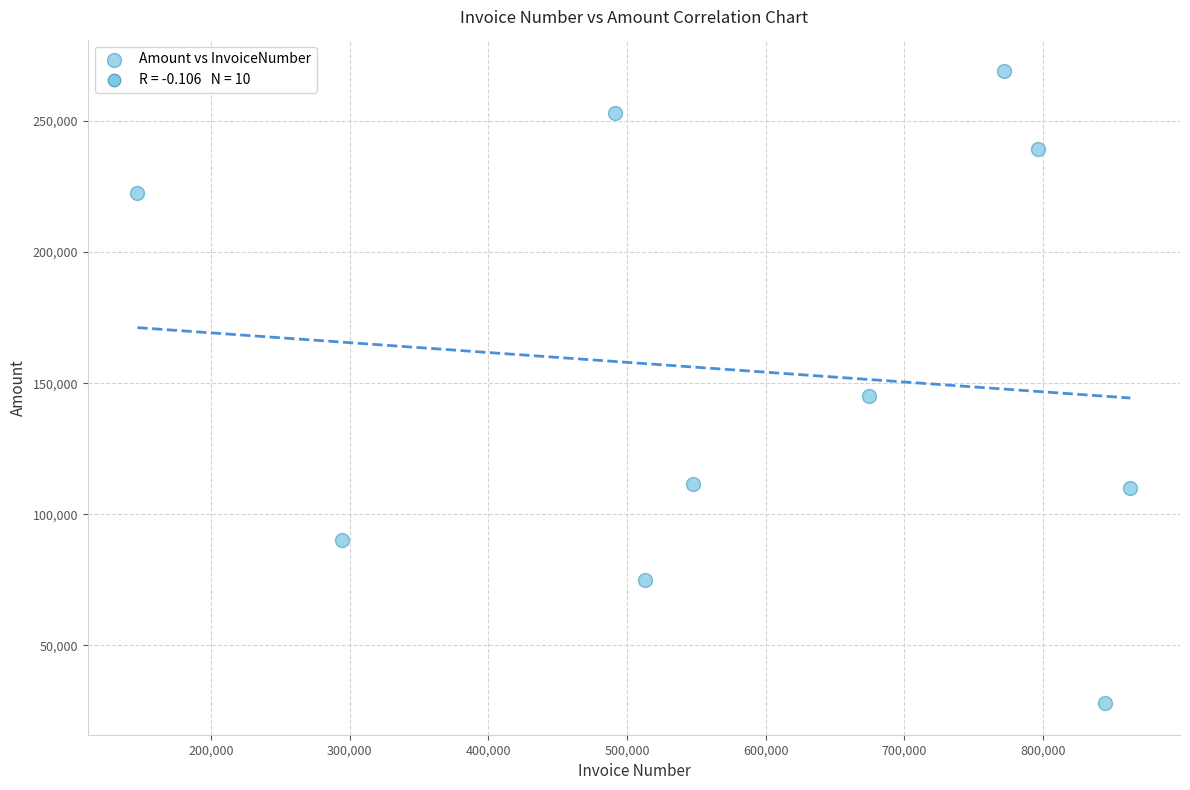

What is the range of Y values (max minus min)?

241056